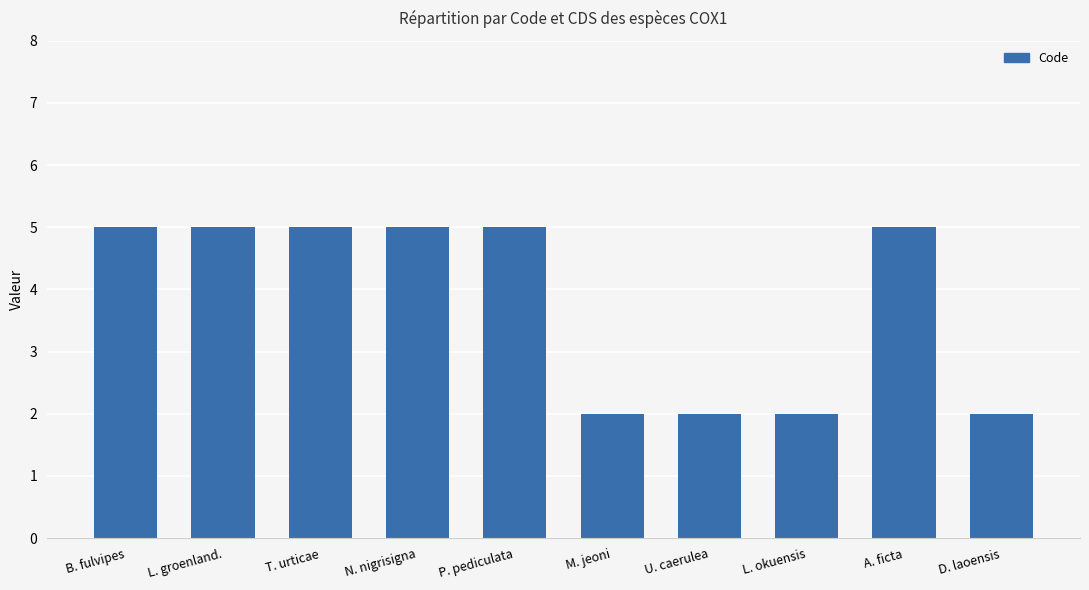

The value at B. fulvipes is 5. True or false?

True